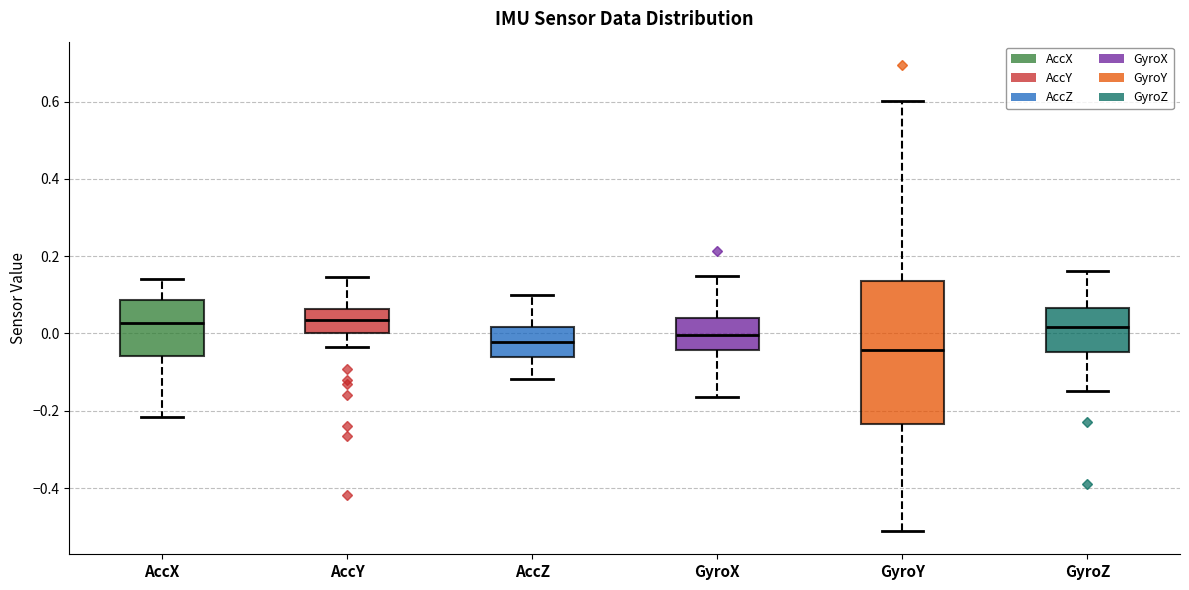

Where is the lower edge of the box for AccZ on the y-axis? The values are not printed on the chart, so give them approximately, as read against the axis.

-0.06